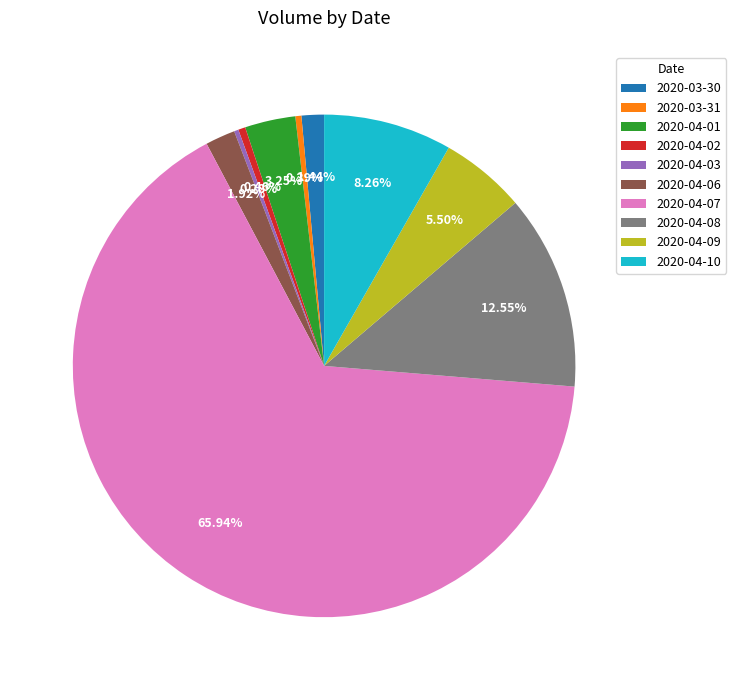

What is the total percentage of 2020-03-30 and 2020-04-07?

67.4%